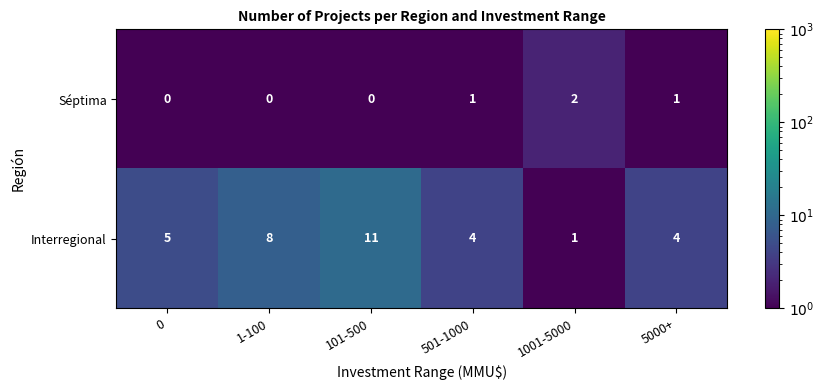

True or false: Interregional has a value of 2 at 1-100.

False